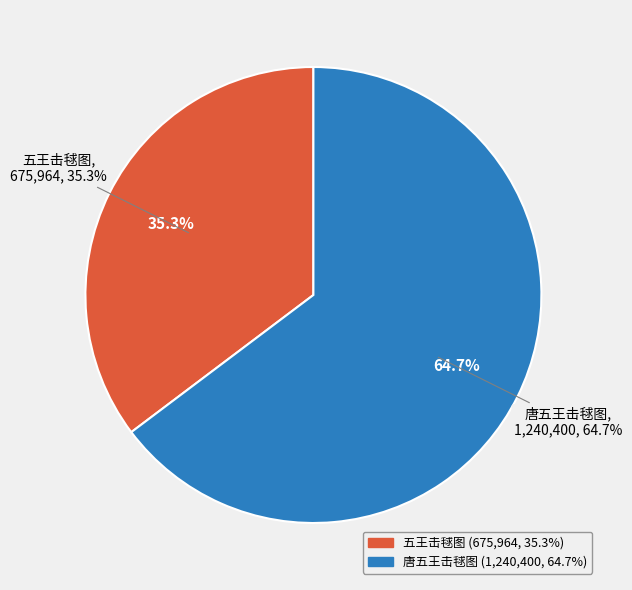

Is it true that 五王击毬图 is 43% of the pie?

False